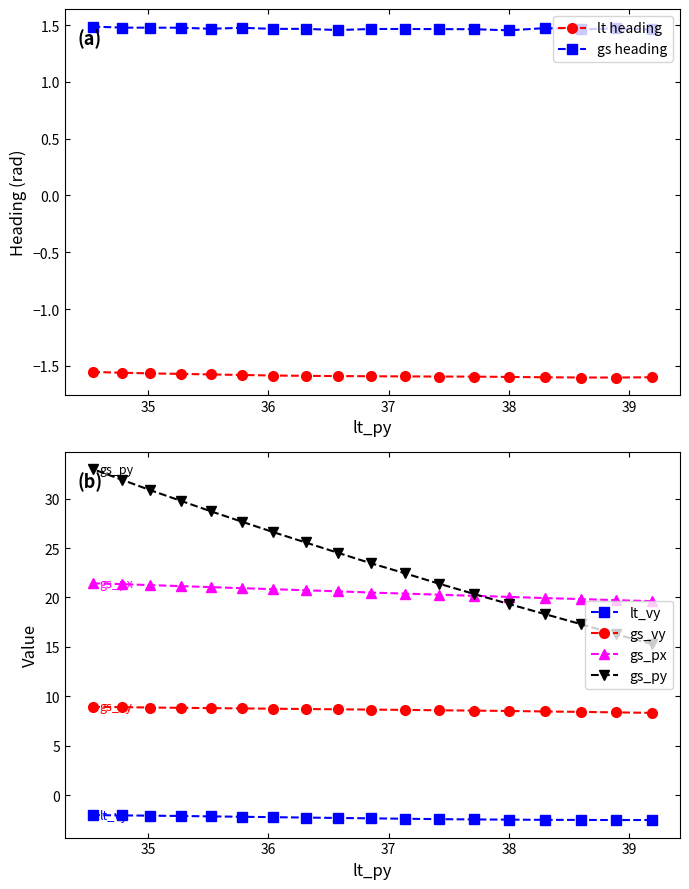

What is the lowest value of the gs_vy series?

8.3